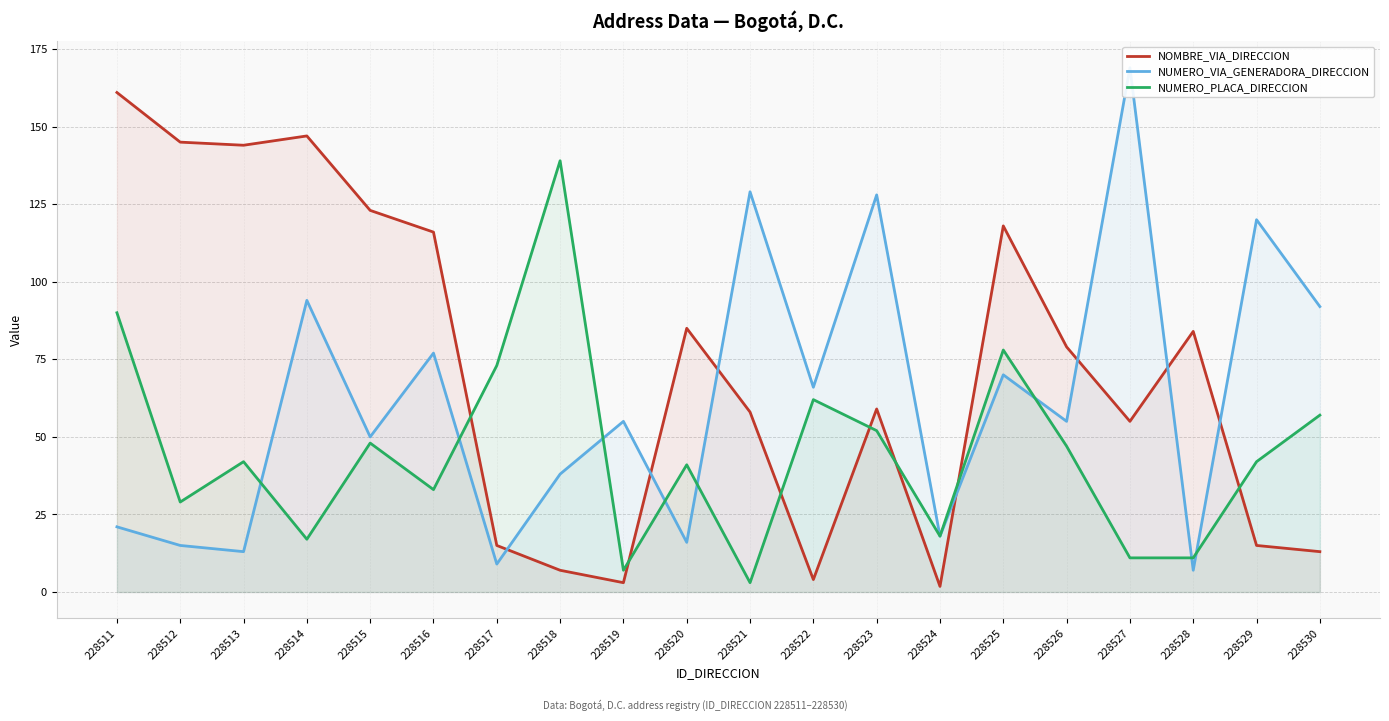

Which series has the widest spread of values?

NUMERO_VIA_GENERADORA_DIRECCION